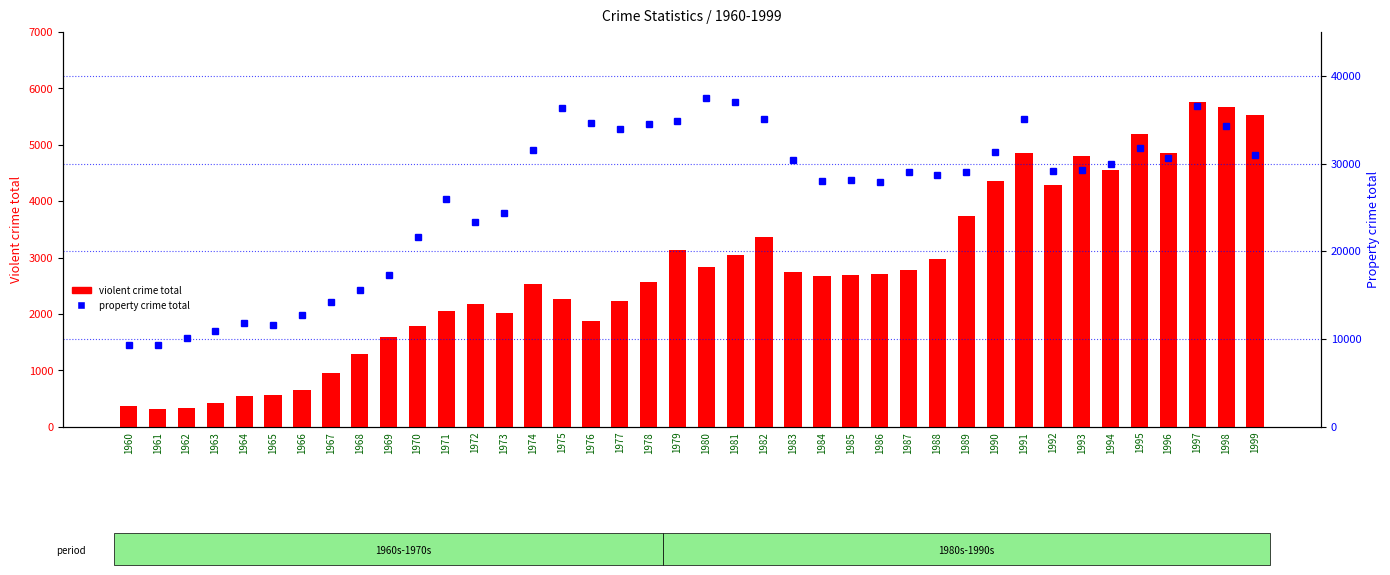

The property crime total series shows 14505 at 1984. True or false?

False